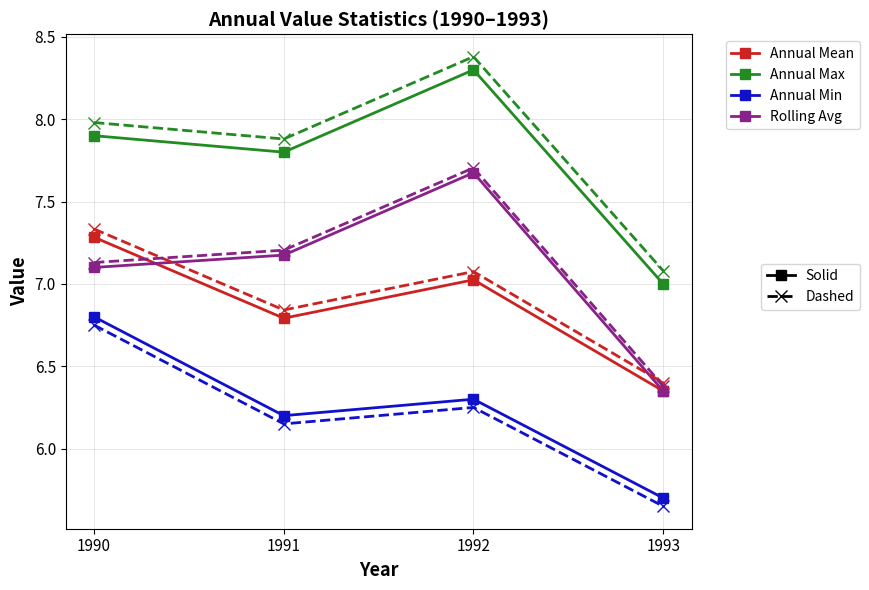

What is the total value across all series at 1993?

50.9